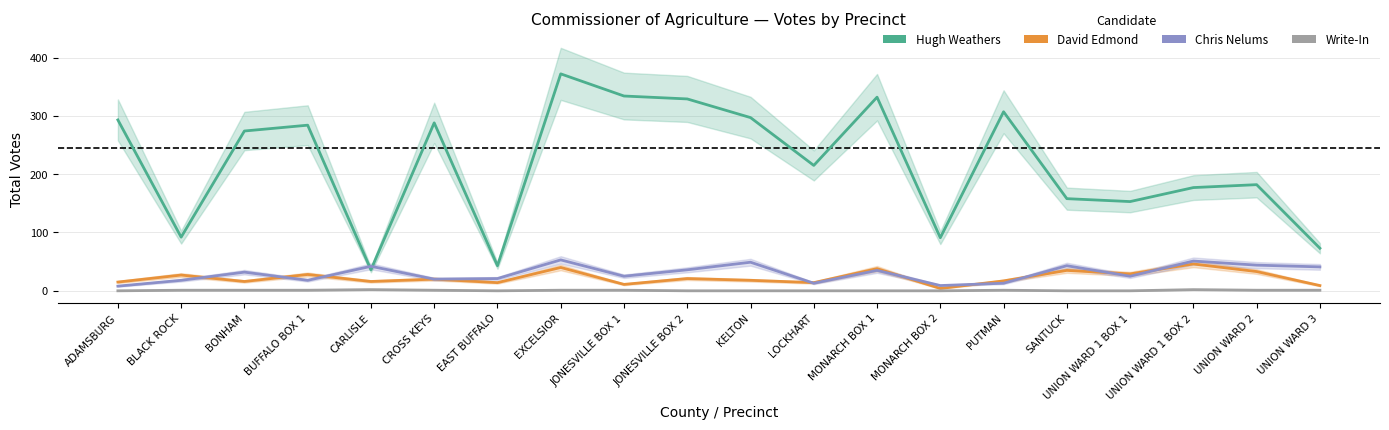

What is the sum of all Write-In values?

13